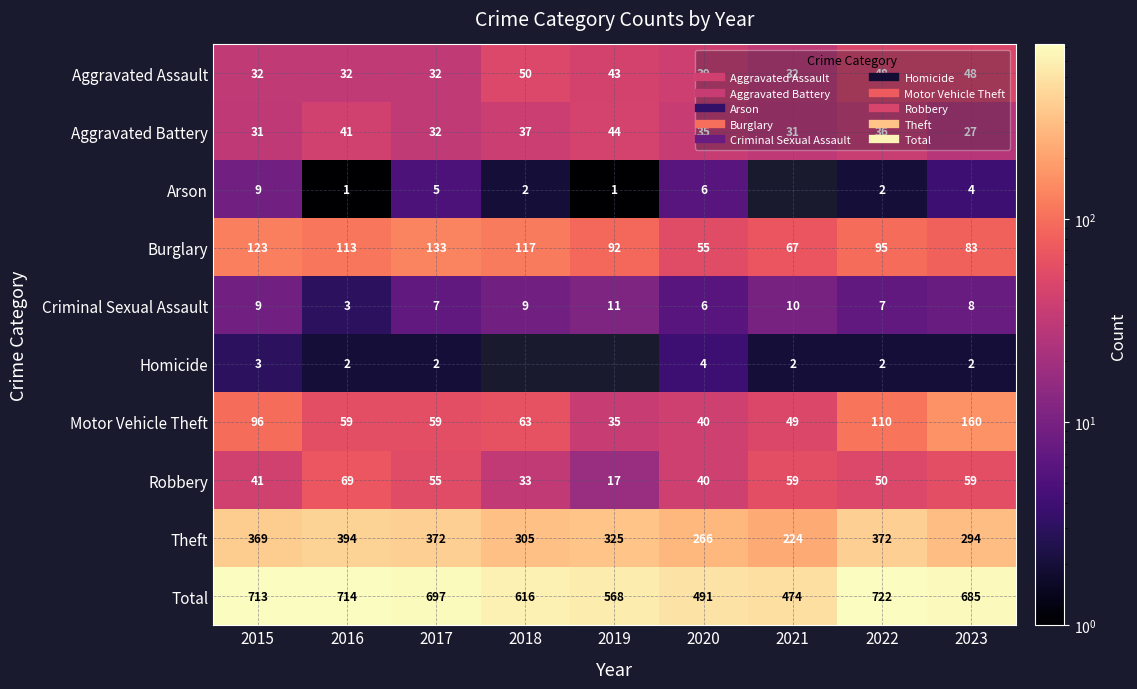

Between 2023 and 2019, which is larger?

2023